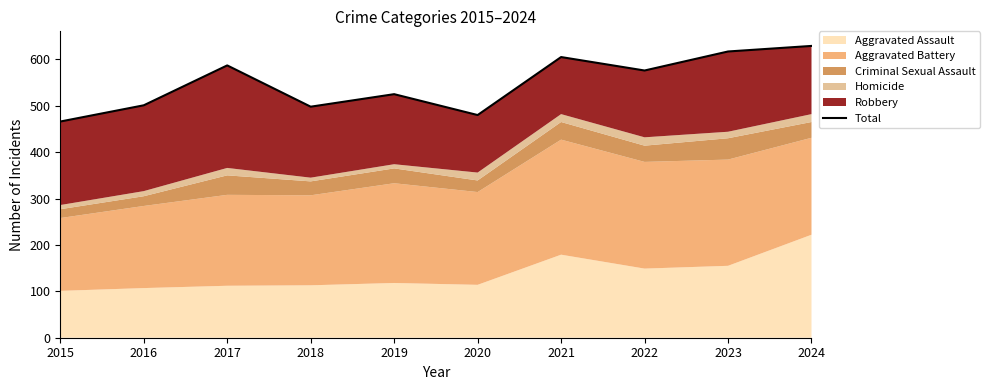

Is it true that the value at 2024 is 268?

False